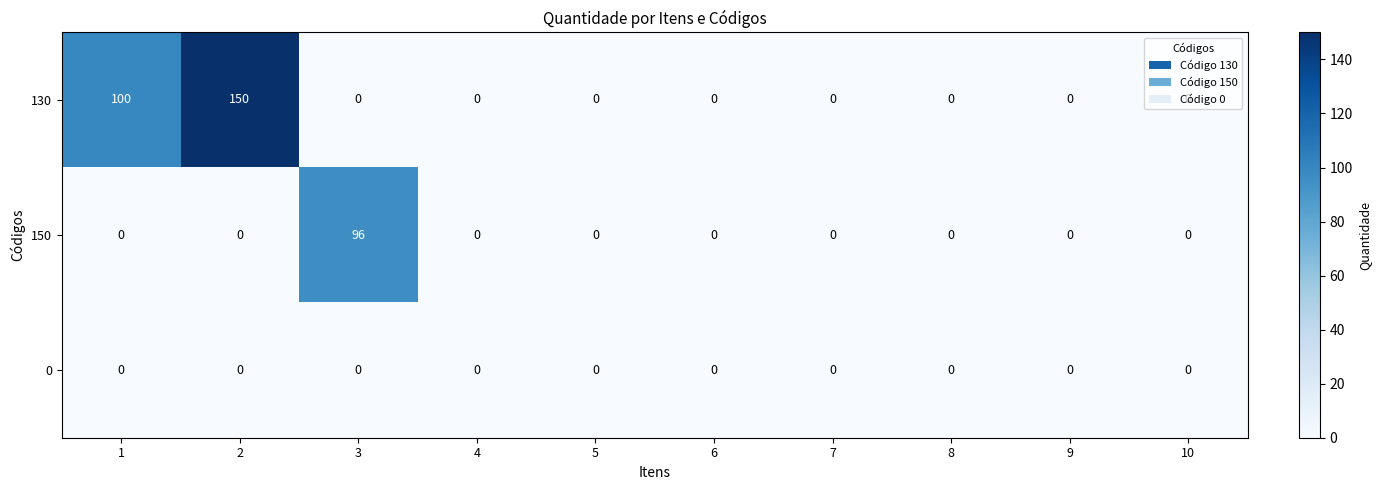

At which category is the sum across all series the highest?

2